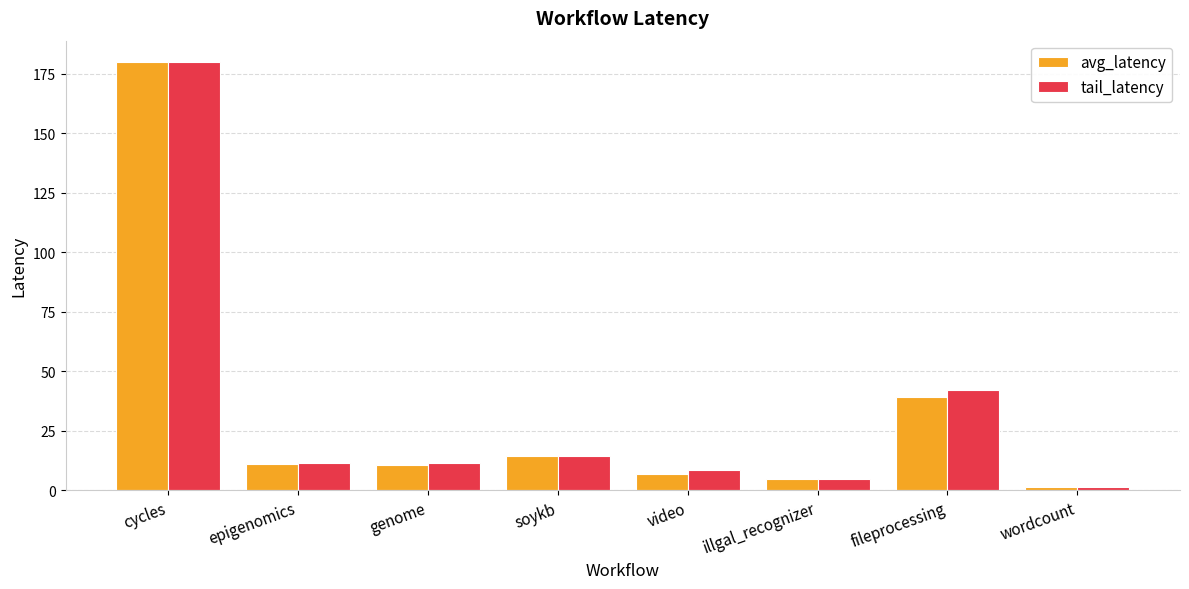

At which label is avg_latency closest to 90?

fileprocessing